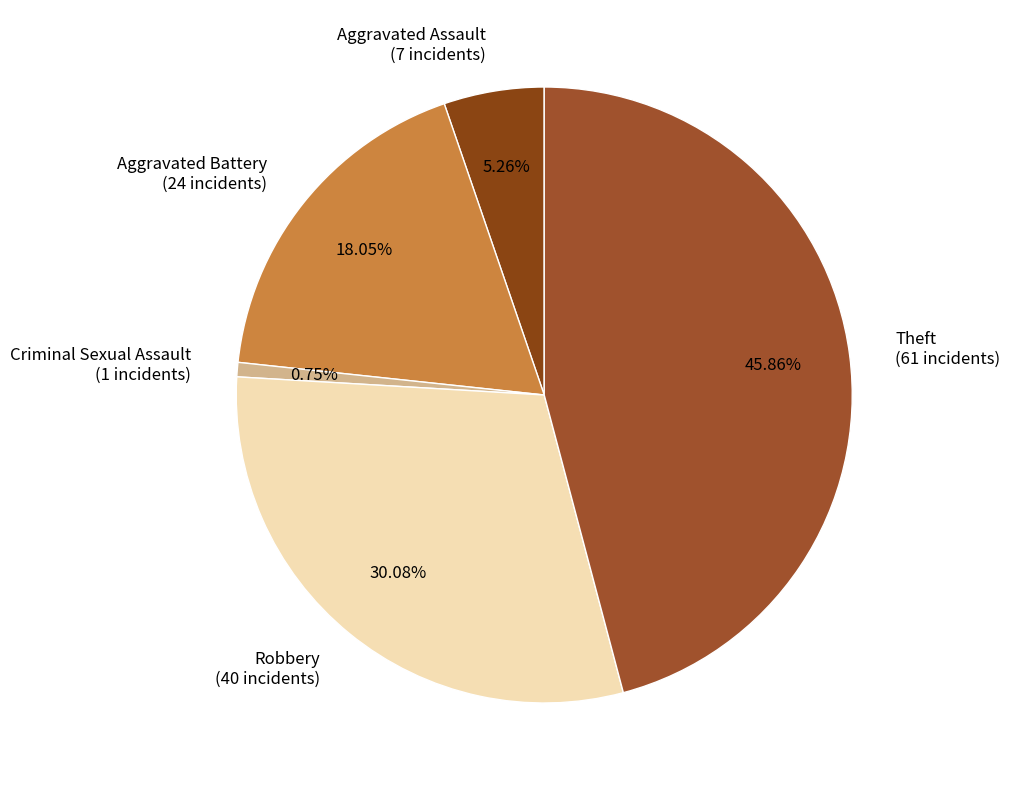

Is the sum of Aggravated Assault and Aggravated Battery greater than half?

No